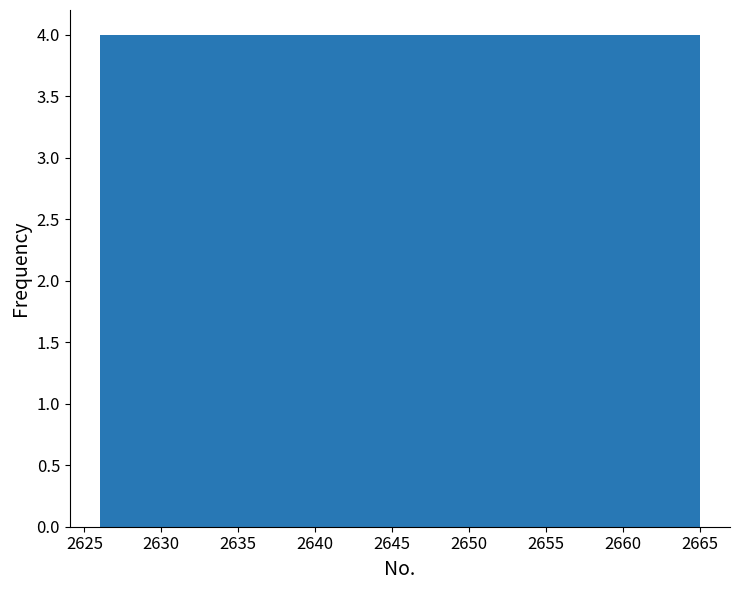

How tall is the bar that spans 2657.2 to 2661.1 on the x-axis? Neither the bar edges nor the heights are printed on the chart, so give them approximately, as read against the axes.

4